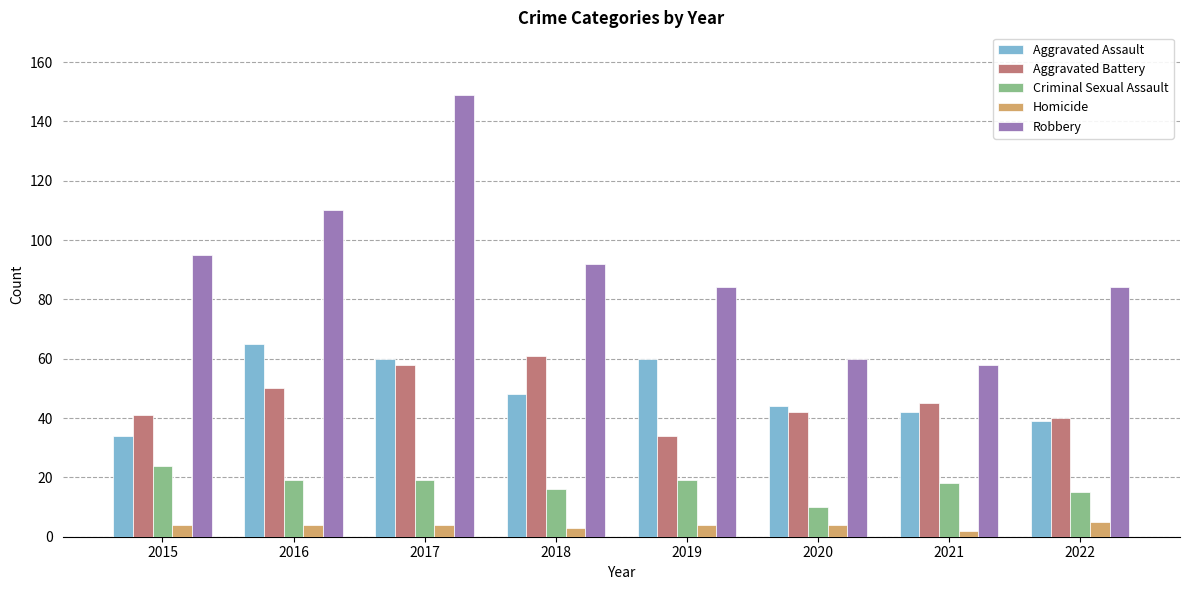

Rank the series at 2015 from lowest to highest value.

Homicide, Criminal Sexual Assault, Aggravated Assault, Aggravated Battery, Robbery